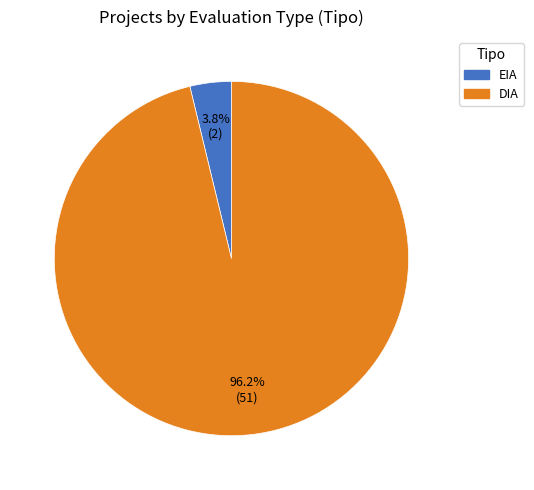

Which has a higher value, DIA or EIA?

DIA